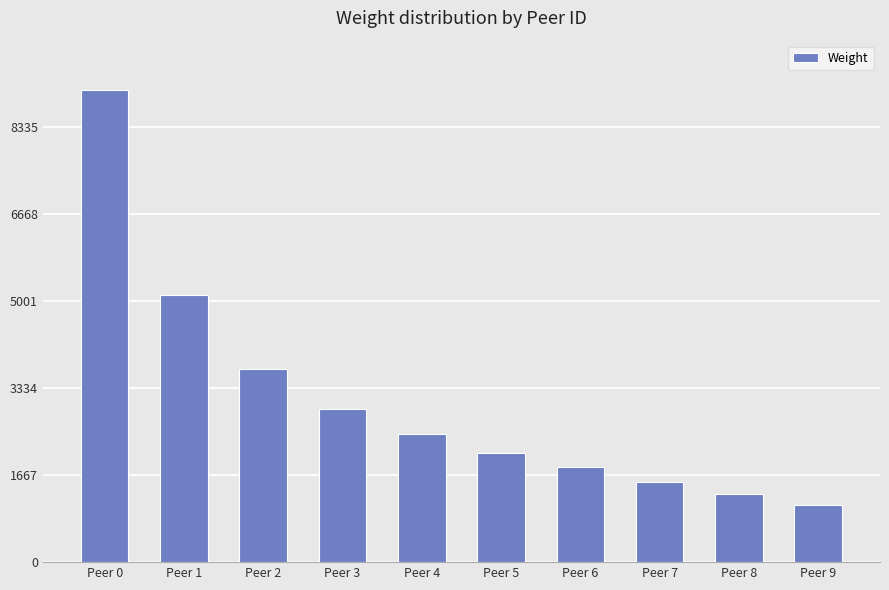

Count the number of categories in the chart.

10